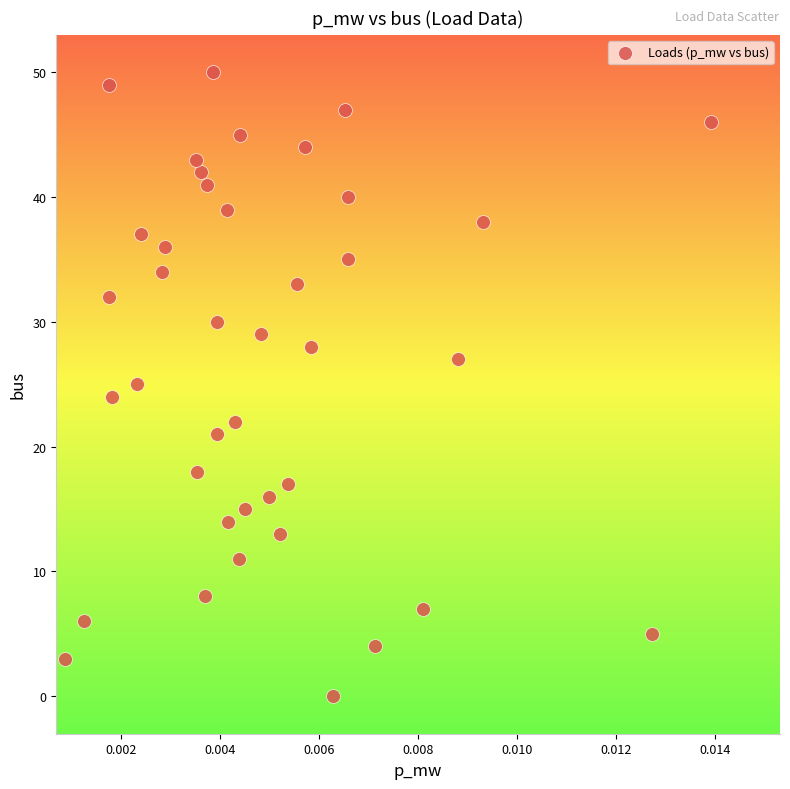

What is the range of Y values (max minus min)?

50